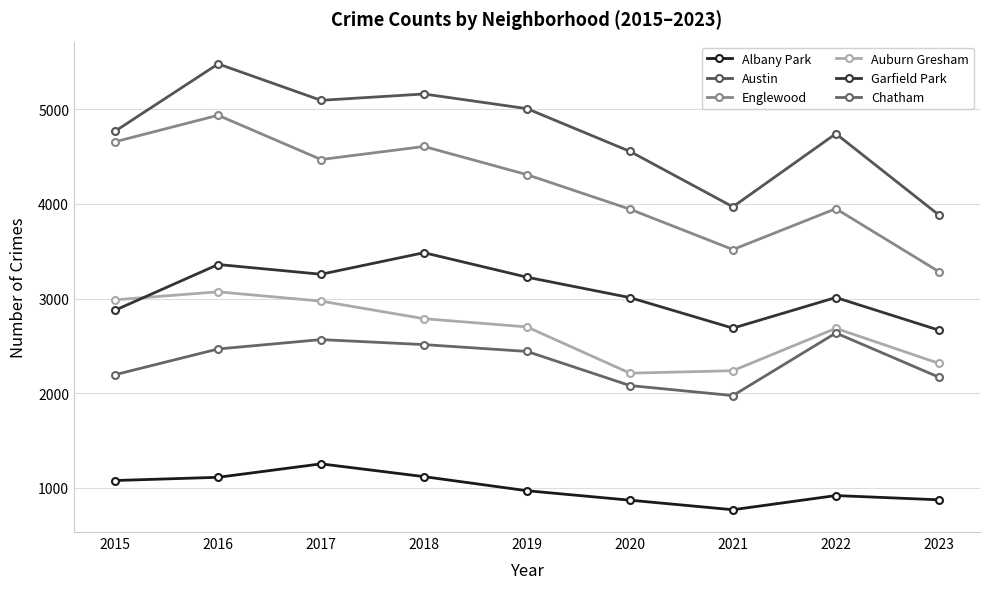

What is the average value of the Englewood series?

4187